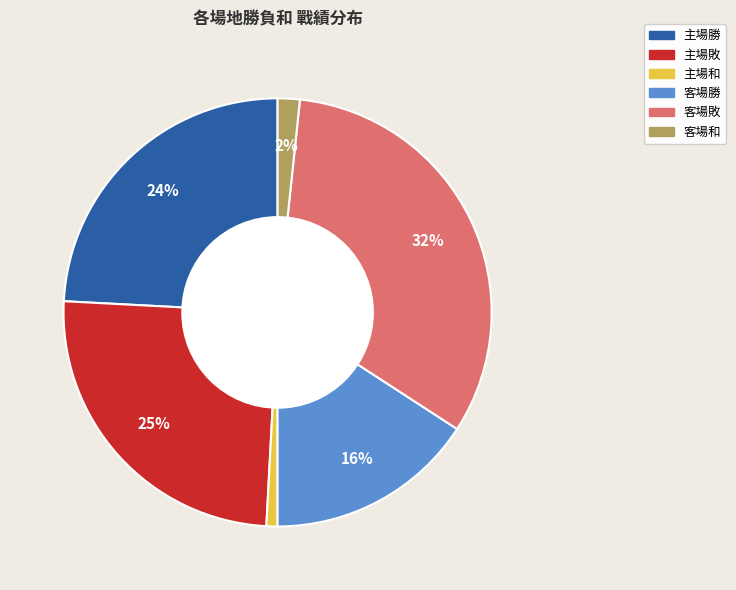

Which category has the smallest portion of the pie?

主場和